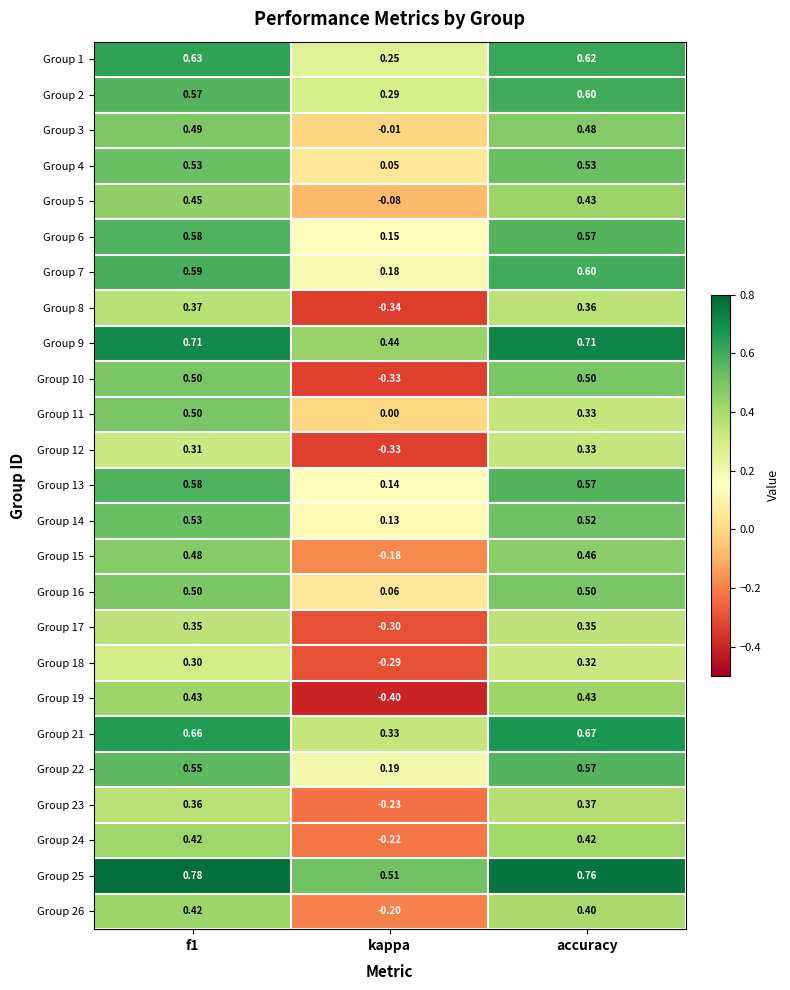

Which category has the lowest value across all series?

kappa